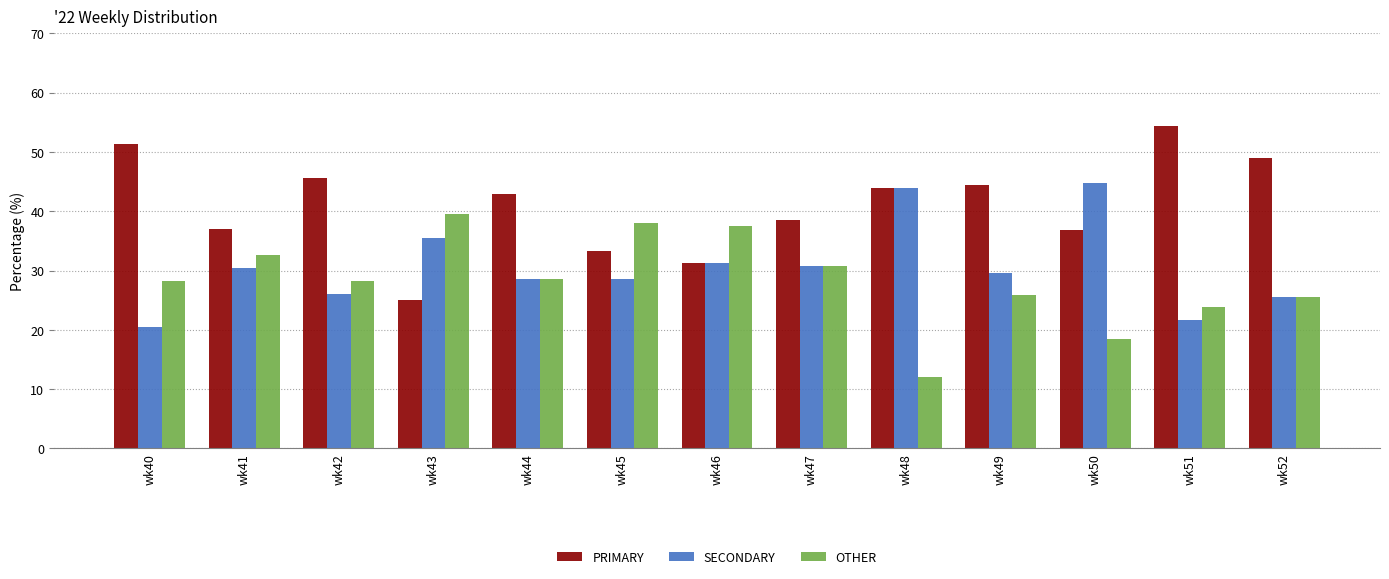

True or false: PRIMARY has a value of 36.8 at wk50.

True